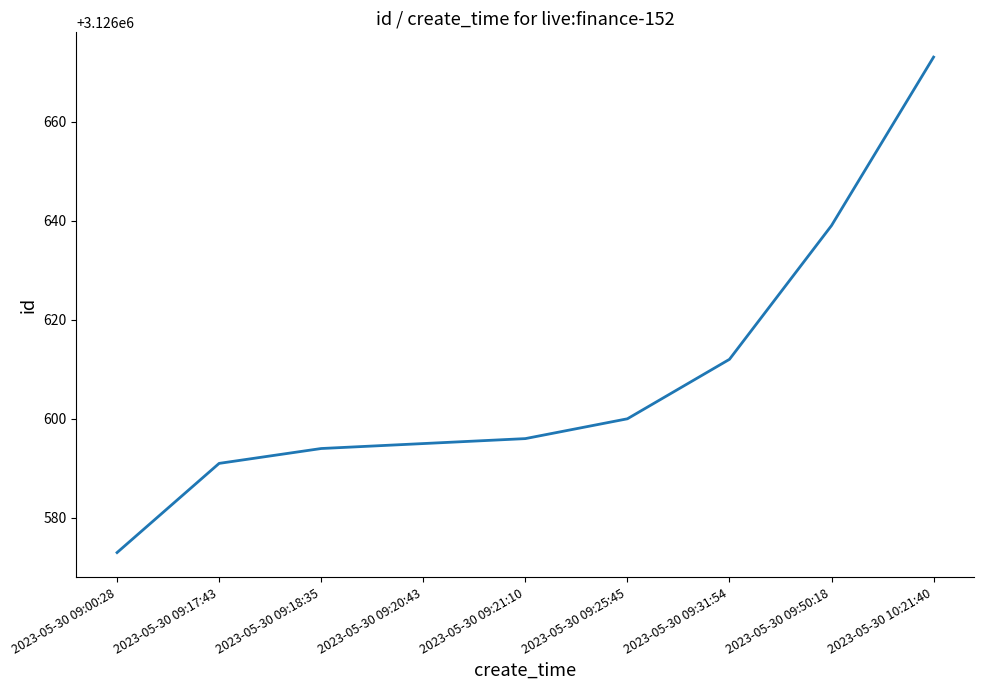

Is it true that the value at 2023-05-30 10:21:40 is 4526471?

False